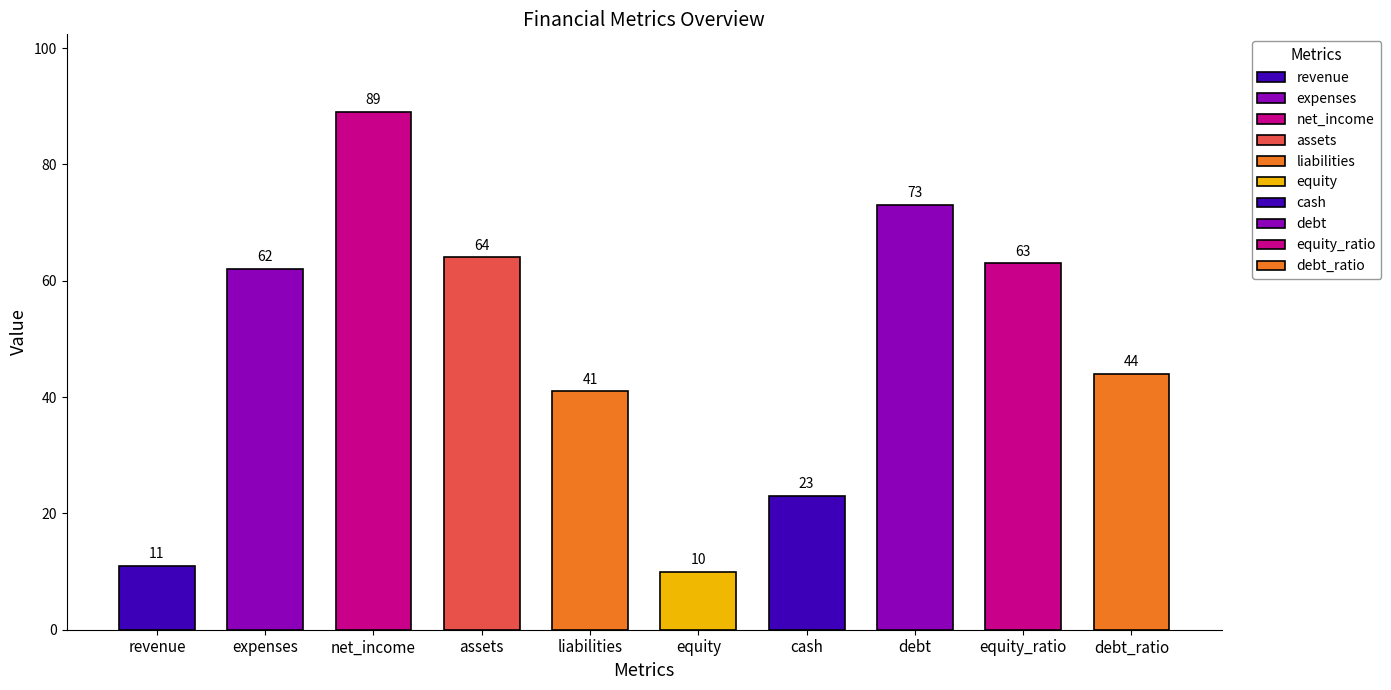

Reading right to left, what are all the values shown in this chart?

44	63	73	23	10	41	64	89	62	11